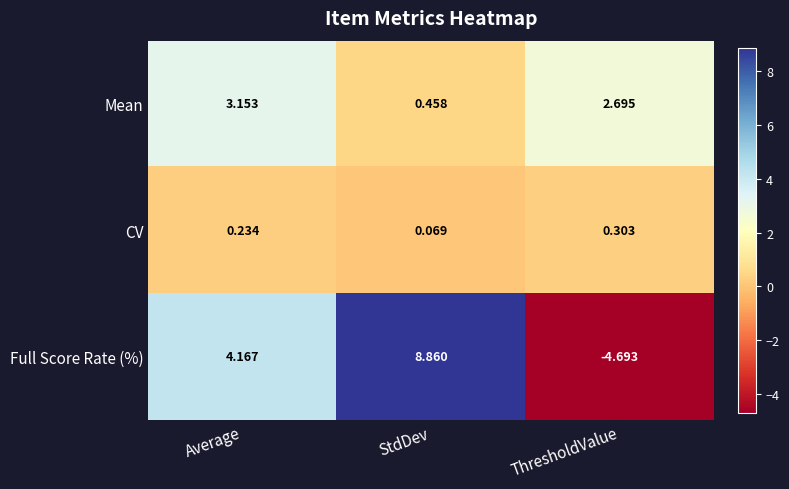

At which label does Full Score Rate (%) first exceed 4?

Average